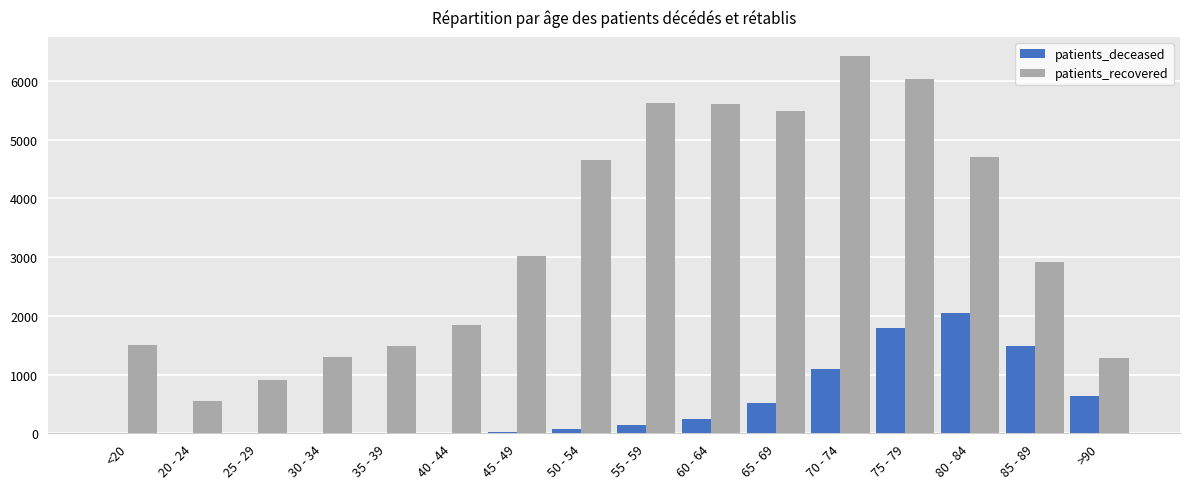

Between 25 - 29 and 35 - 39, which series saw the biggest shift?

patients_recovered